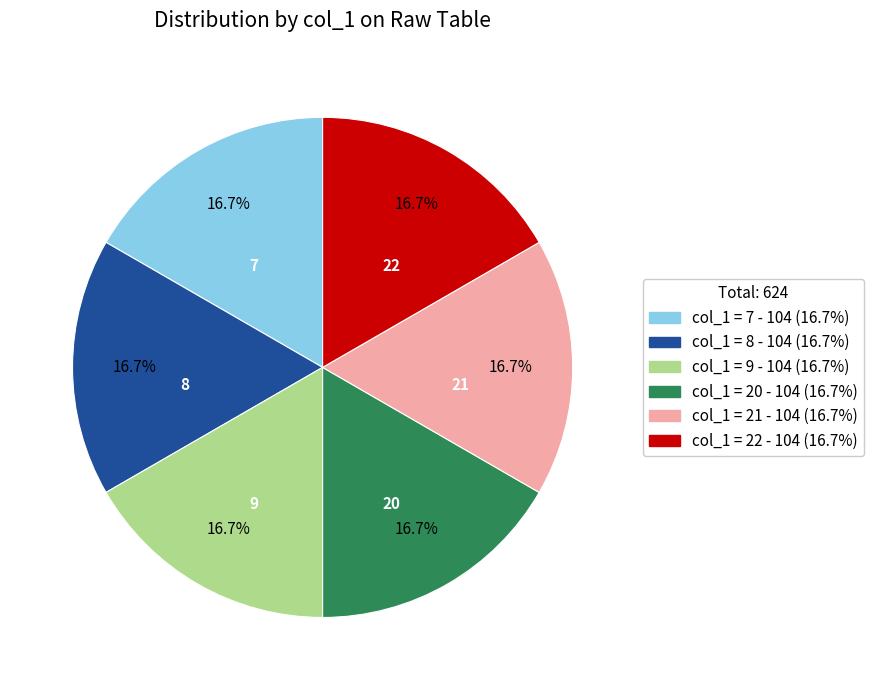

Does any single category account for the majority?

No